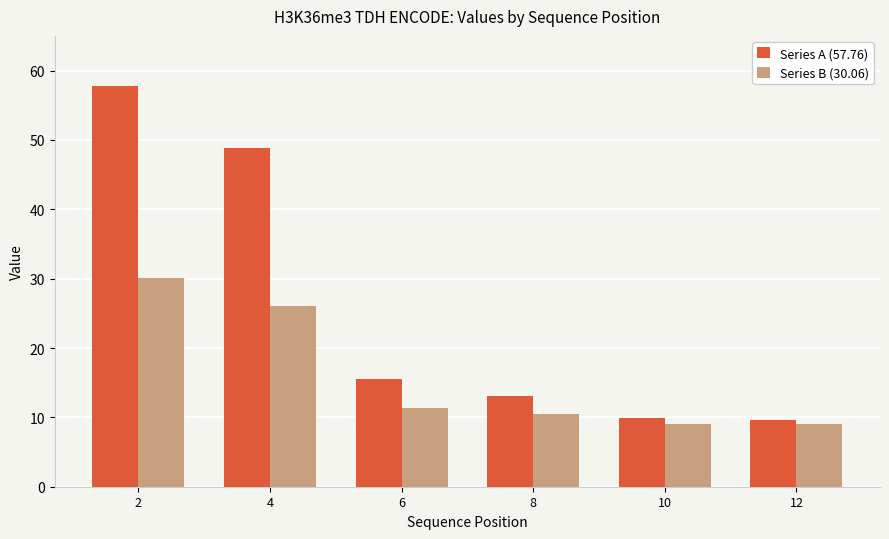

What is the value of the Series B (30.06) bar at the 1st from the left?

30.1